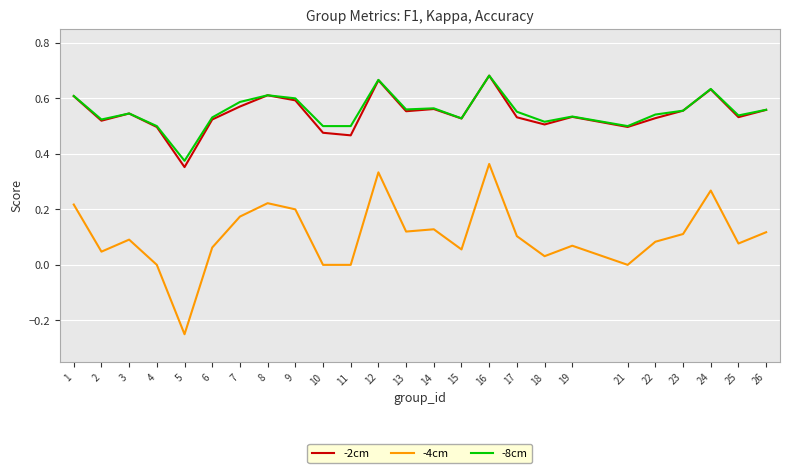

Which category has the lowest value in the -2cm series?

5